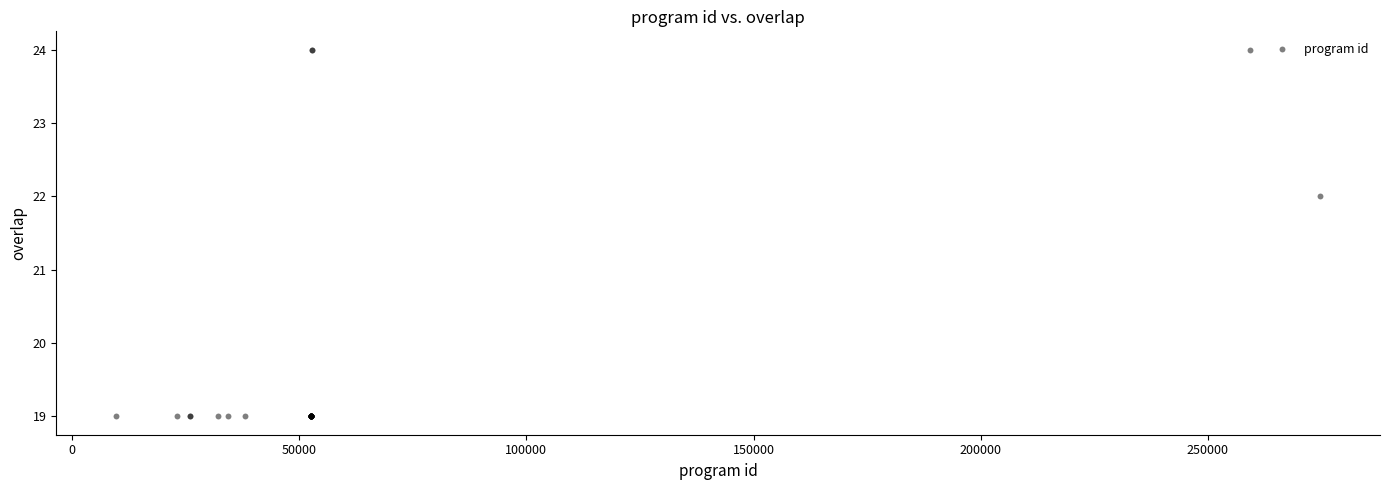

What Y value in the scatter plot is closest to 21?

22